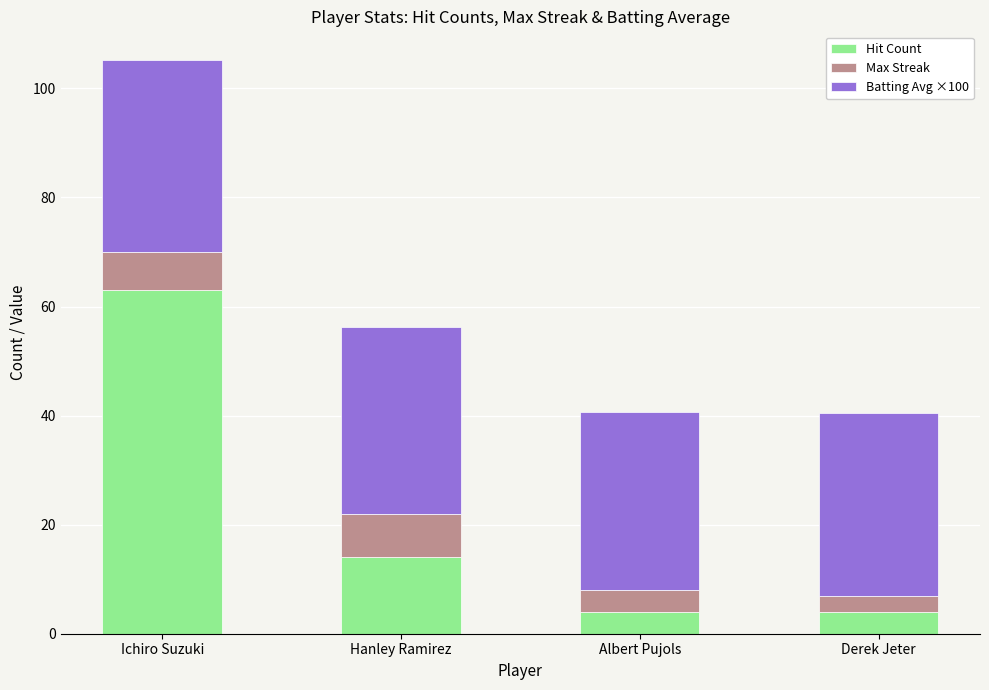

What is the total value across all series at Albert Pujols?

40.7